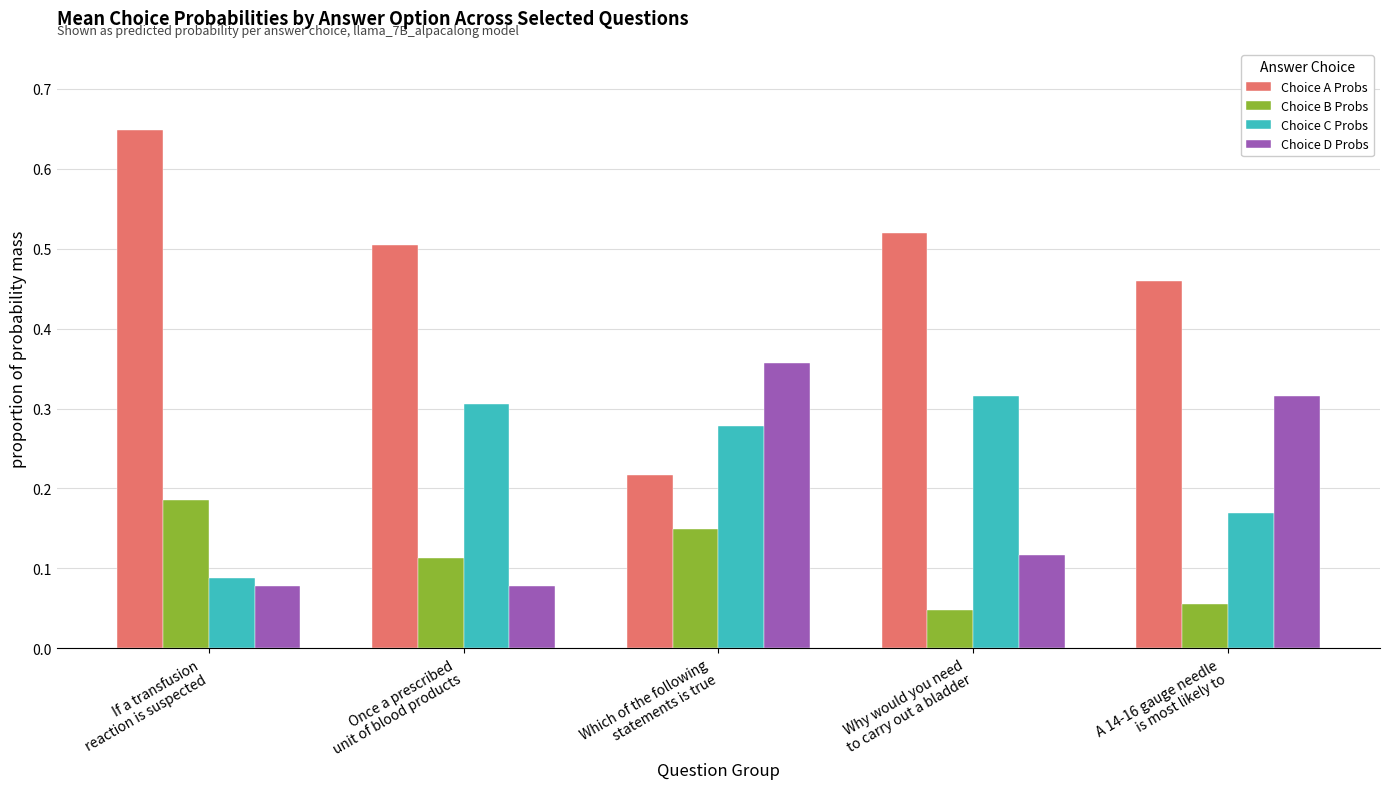

What is the total value across all series at Once a prescribed
unit of blood products?

1.0